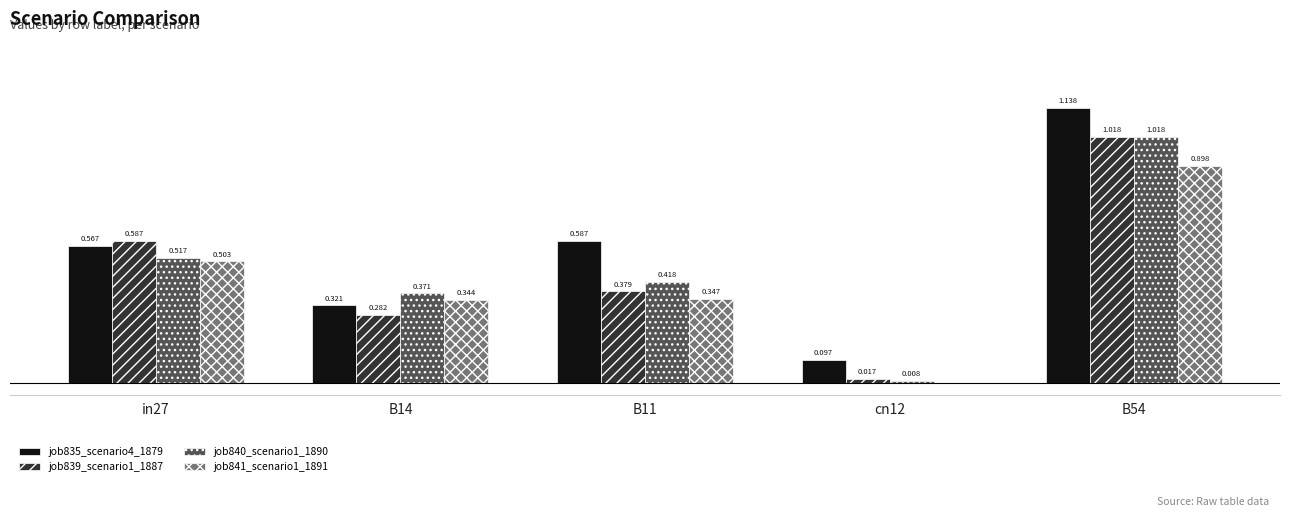

Is the value of job835_scenario4_1879 at B11 greater than the value of job840_scenario1_1890 at B11?

Yes